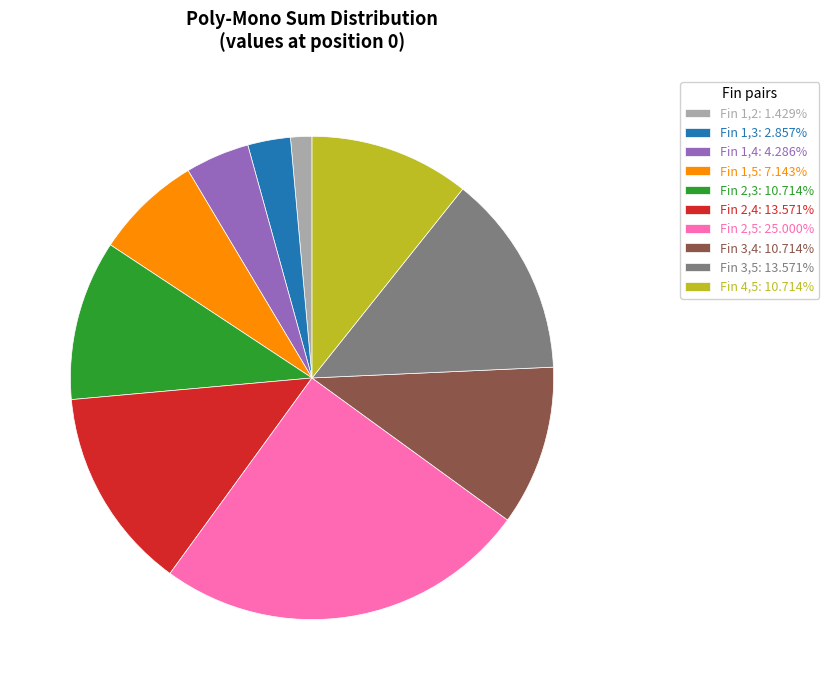

Is there any slice that represents more than half of the pie?

No